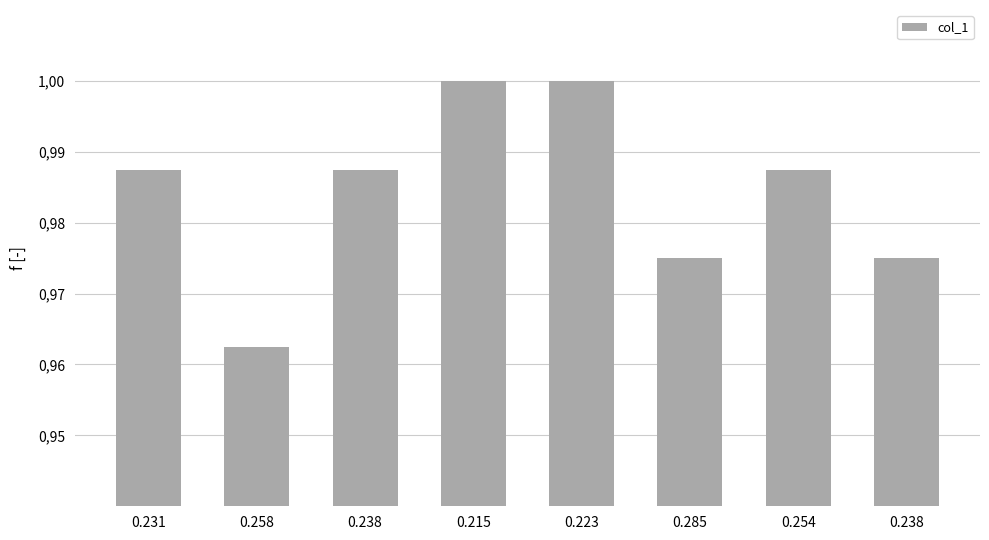

Rank the categories by value from lowest to highest.

0.258, 0.285, 0.238, 0.231, 0.238, 0.254, 0.215, 0.223